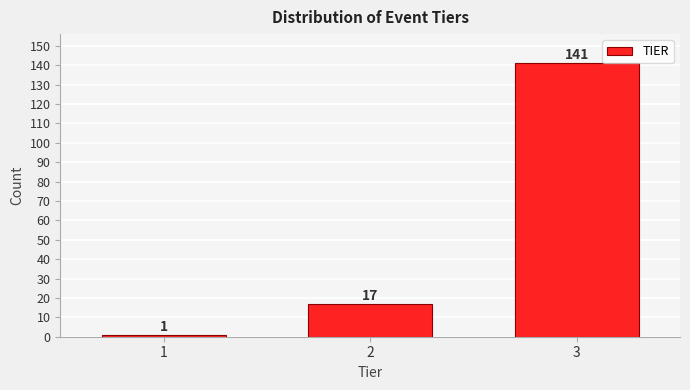

Reading right to left, transcribe all the data shown in this chart.

3=141	2=17	1=1